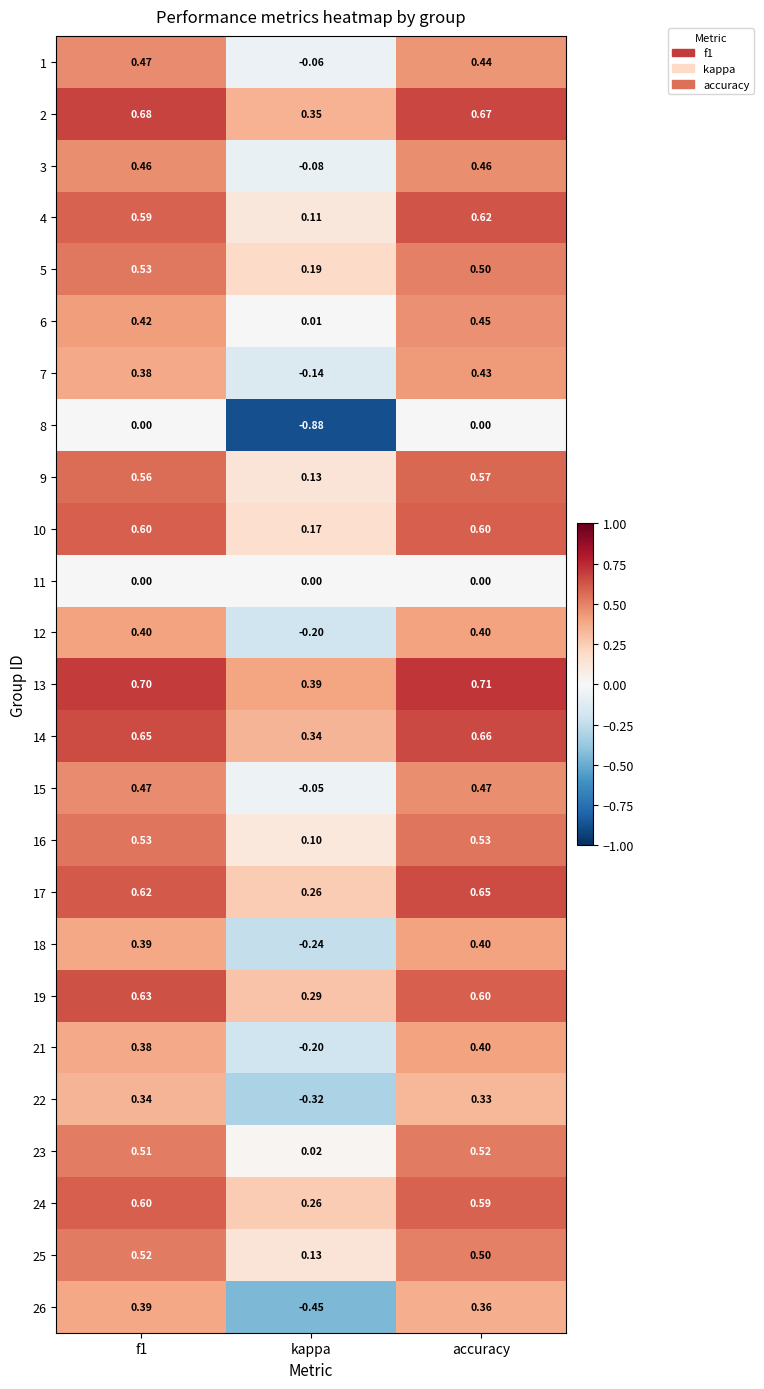

Is the value of 23 at accuracy greater than the value of 7 at accuracy?

Yes